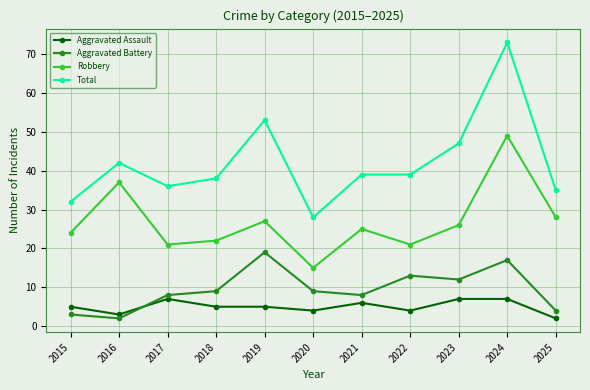

What is the difference between the maximum and minimum values in the Robbery series?

34